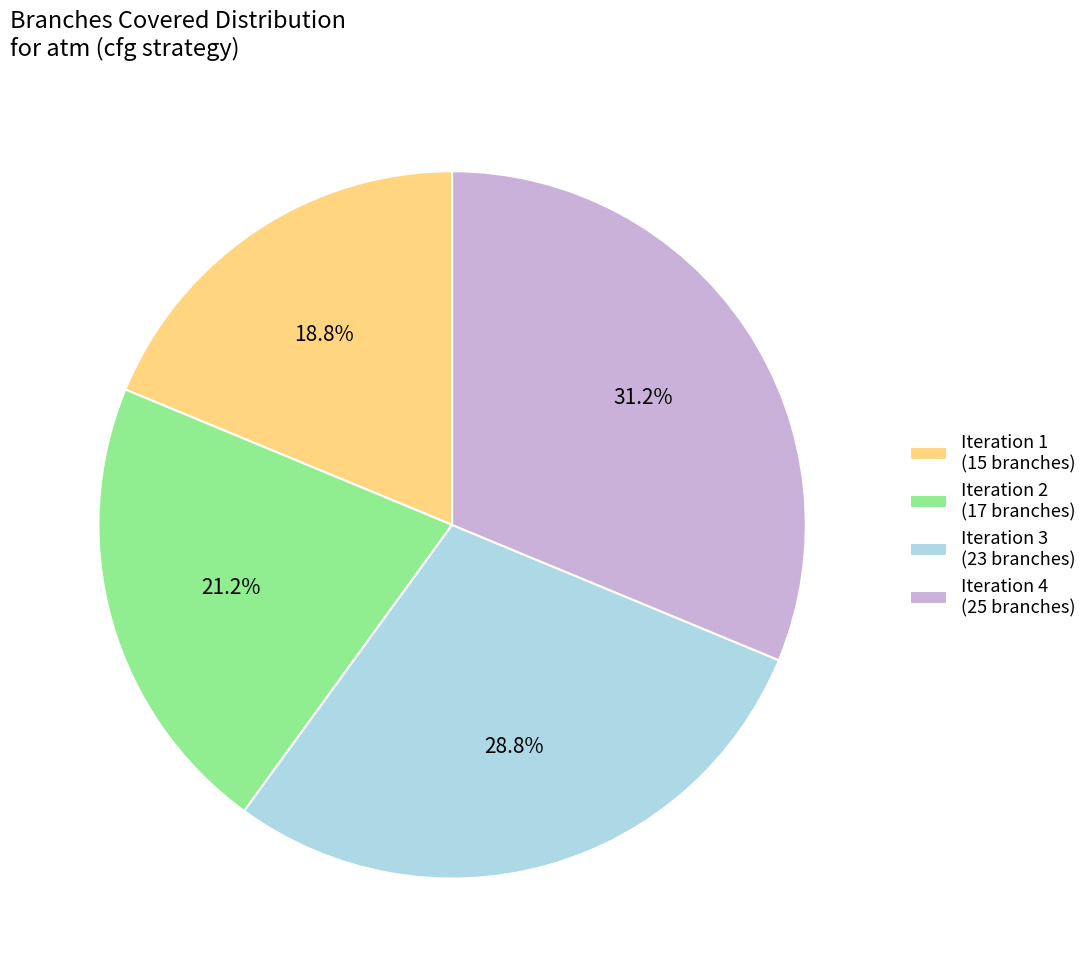

What is the largest slice in the pie chart?

Iteration 4 (25 branches)